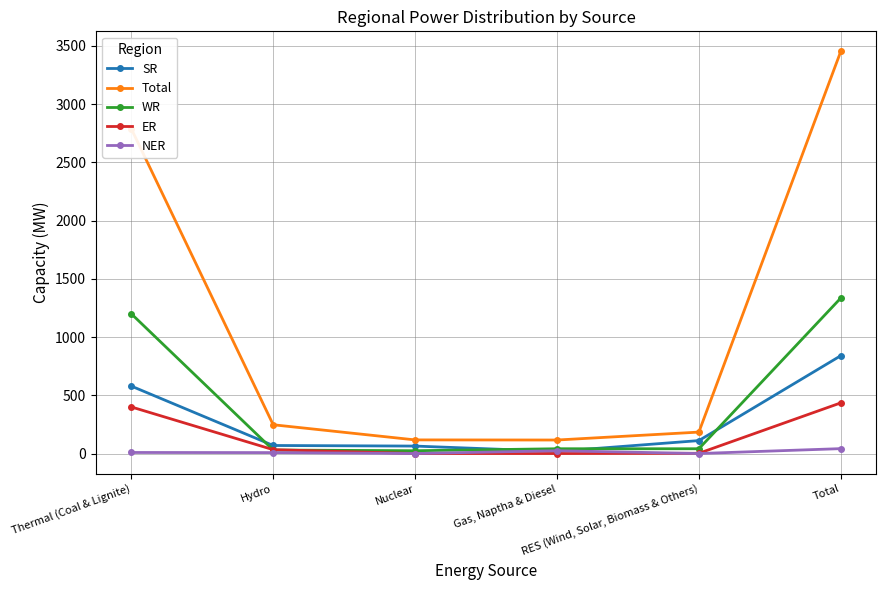

What is the maximum value shown in the chart?

3453